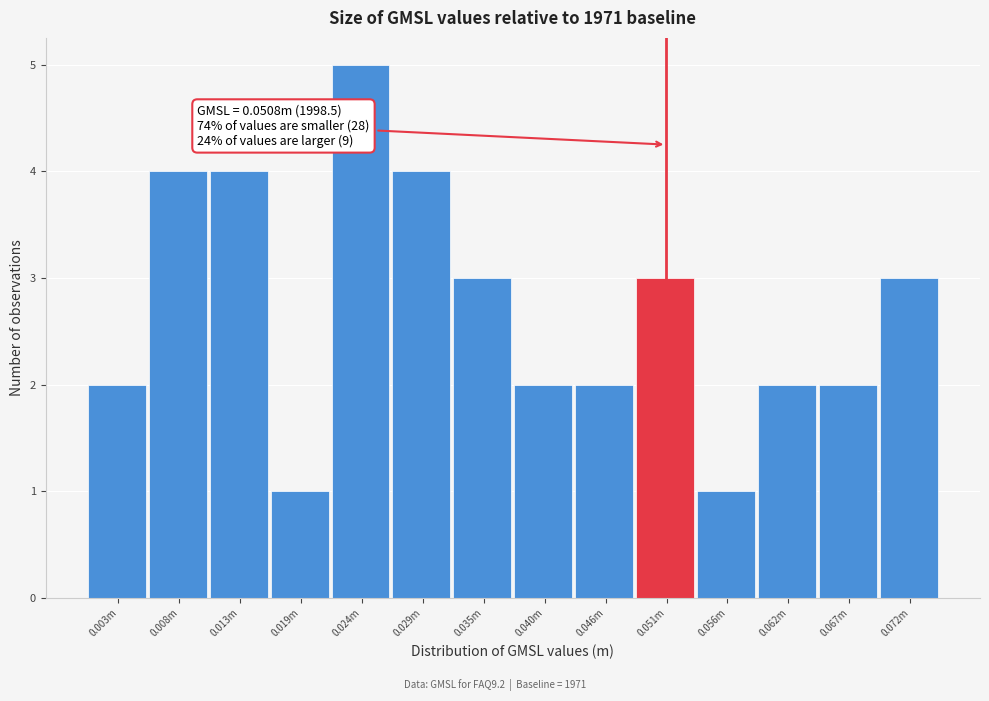

Reading right to left, extract all data points from this chart.

0.072m=3	0.067m=2	0.062m=2	0.056m=1	0.051m=3	0.046m=2	0.040m=2	0.035m=3	0.029m=4	0.024m=5	0.019m=1	0.013m=4	0.008m=4	0.003m=2